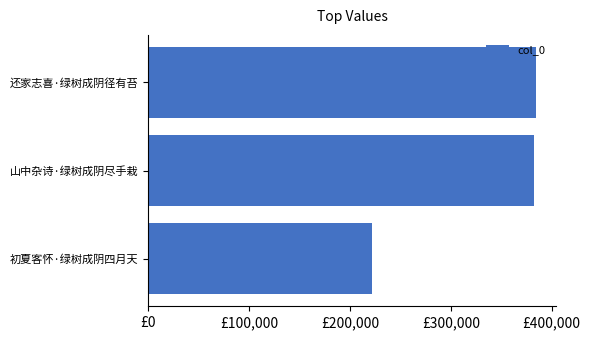

Does the chart contain any negative values?

No